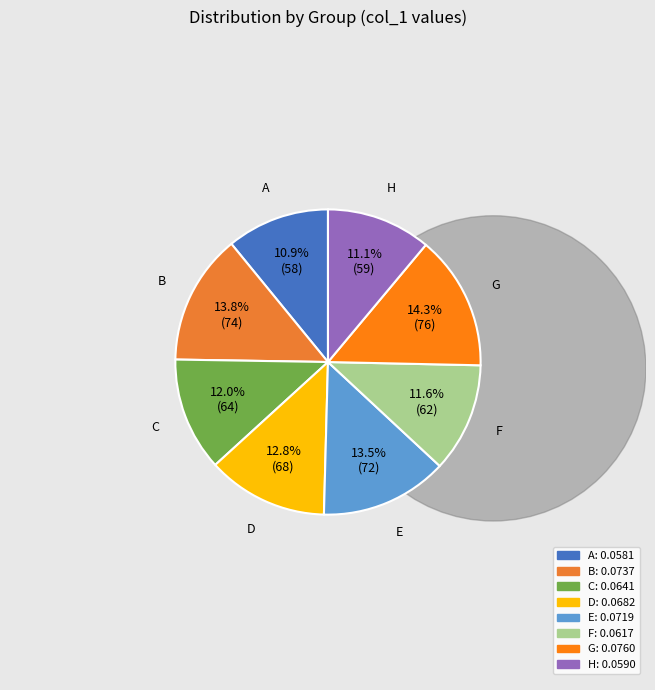

Count the number of slices in the pie.

8